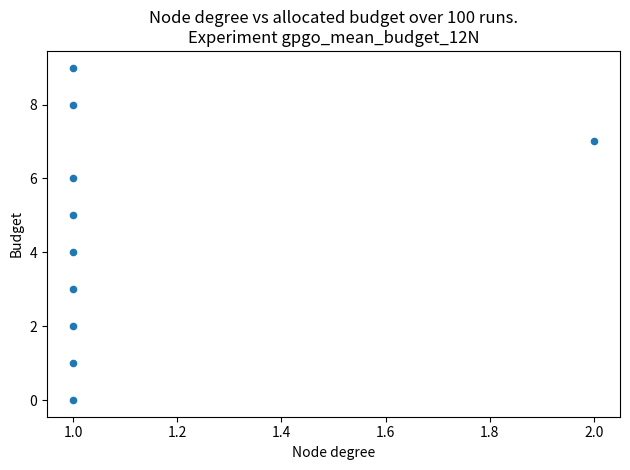

What is the range of Y values (max minus min)?

9